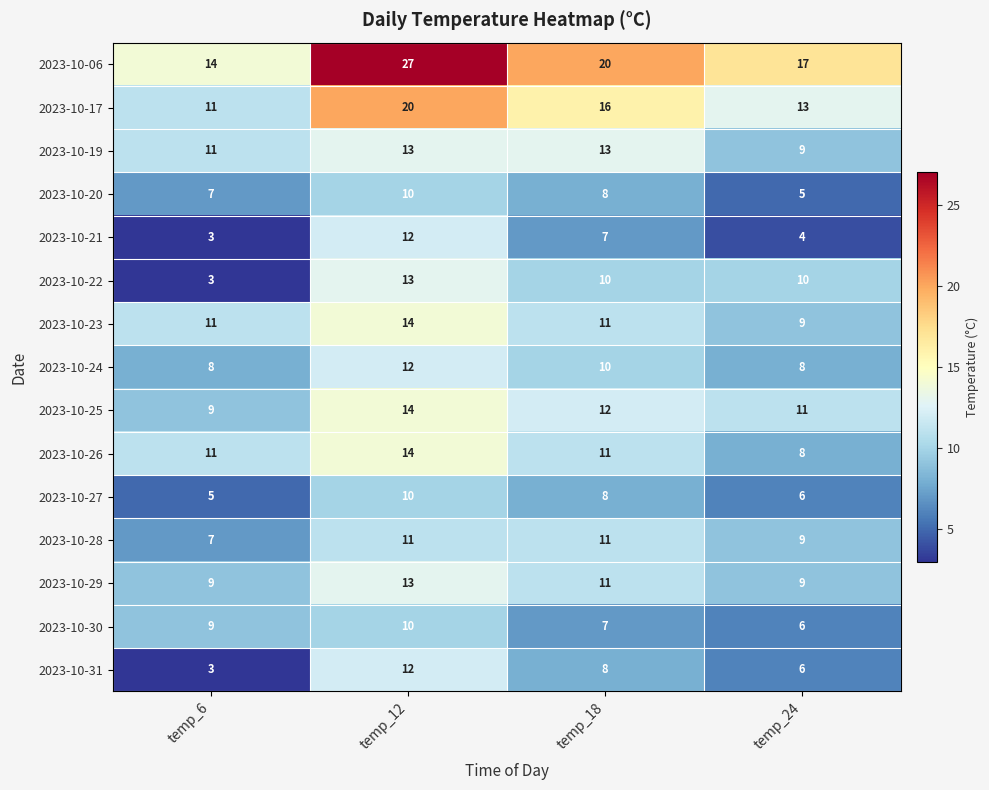

Between temp_18 and temp_24, which series saw the biggest shift?

2023-10-19